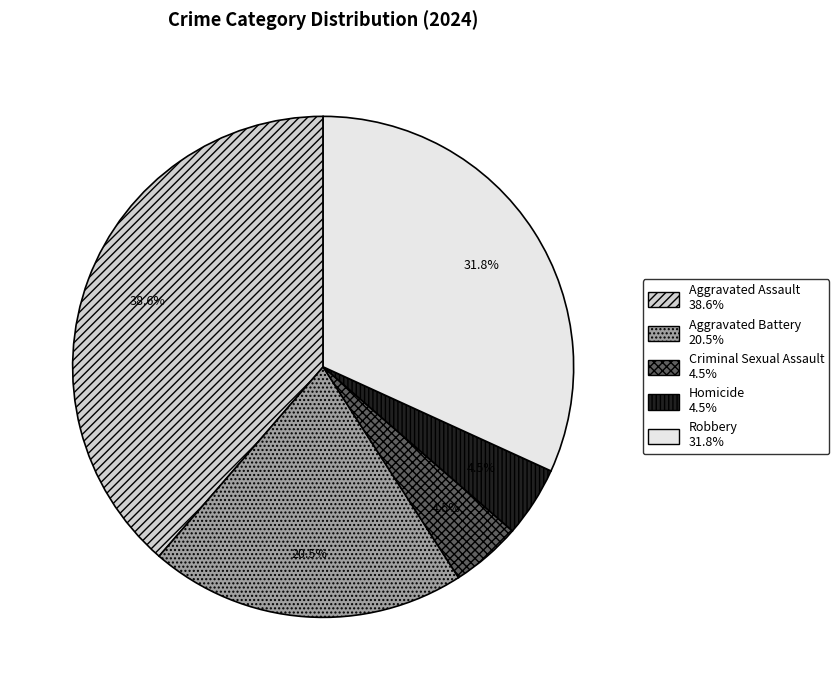

To the nearest percent, what portion does Robbery represent?

32%